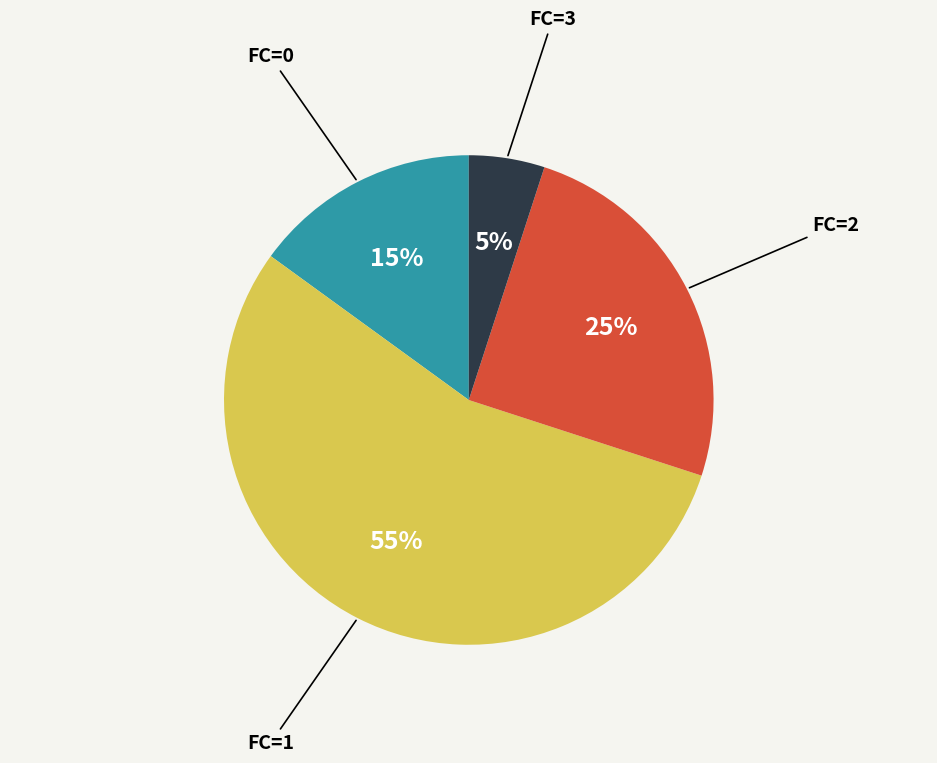

How many slices are in this pie chart?

4